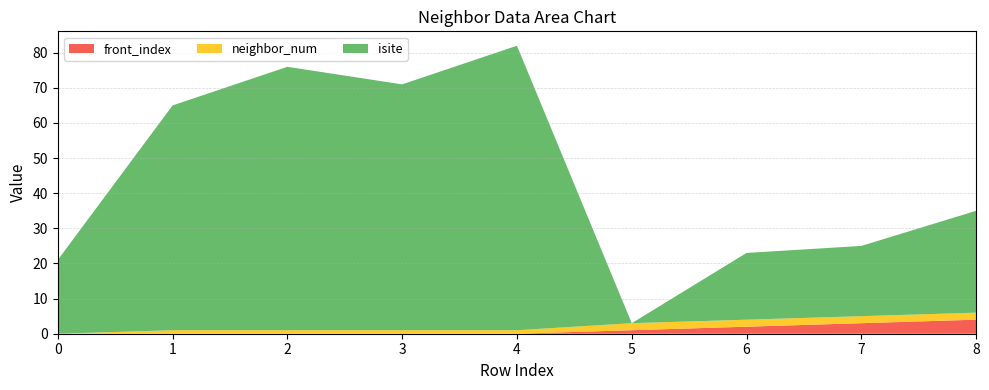

Reading left to right, what are all the values shown in this chart?

isite: 0=21	1=64	2=75	3=70	4=81	5=0	6=19	7=20	8=29
neighbor_num: 0=0	1=1	2=1	3=1	4=1	5=2	6=2	7=2	8=2
front_index: 0=0	1=0	2=0	3=0	4=0	5=1	6=2	7=3	8=4